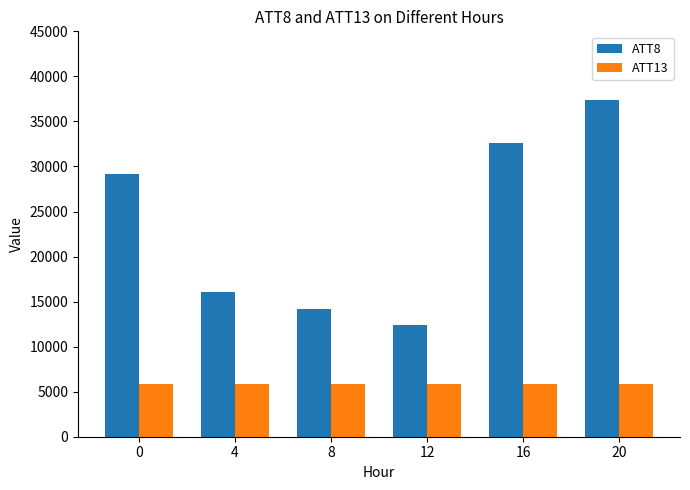

Which series has the widest spread of values?

ATT8